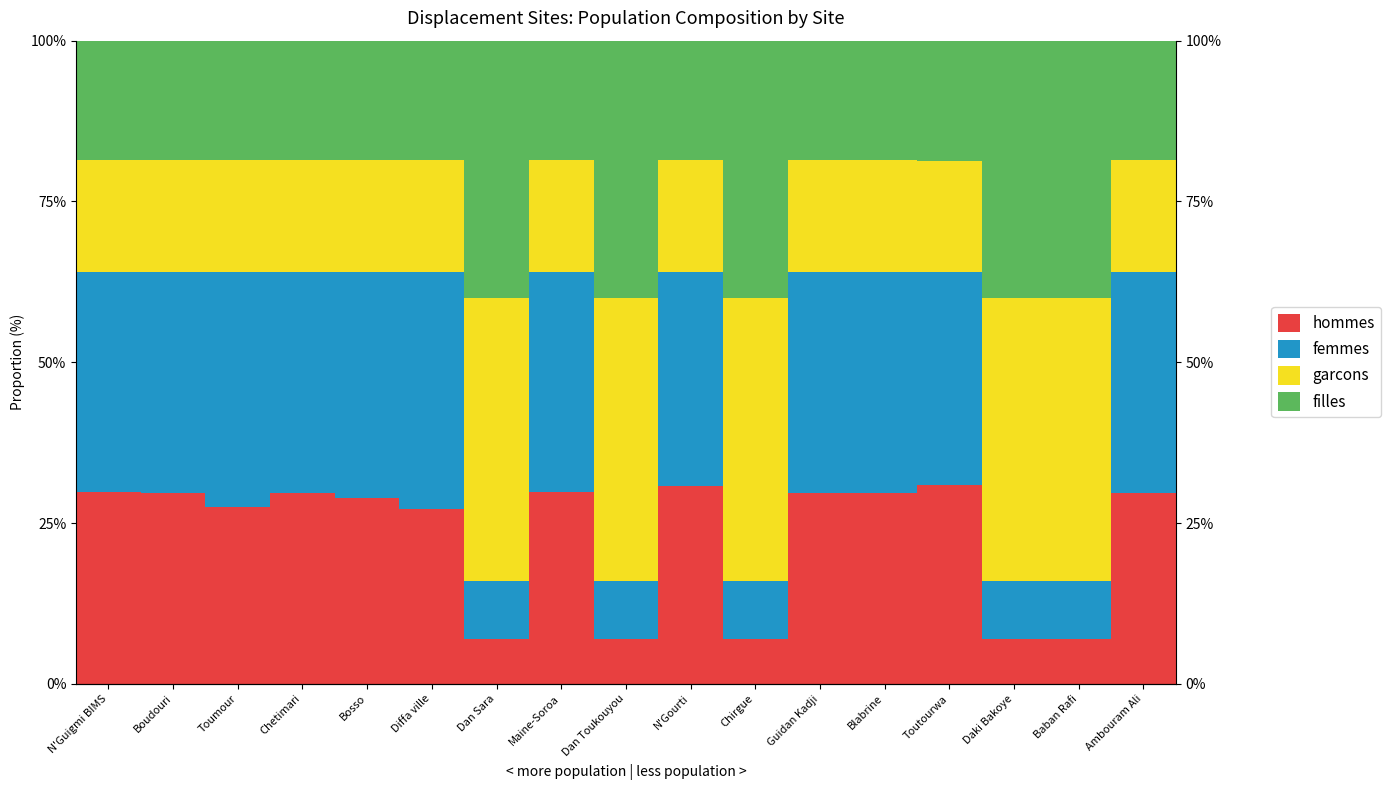

Which series has the widest spread of values?

femmes